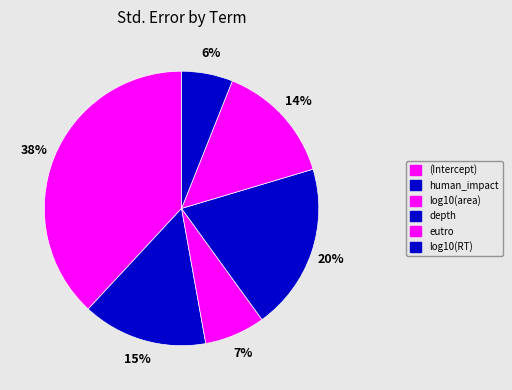

Count the number of slices in the pie.

6